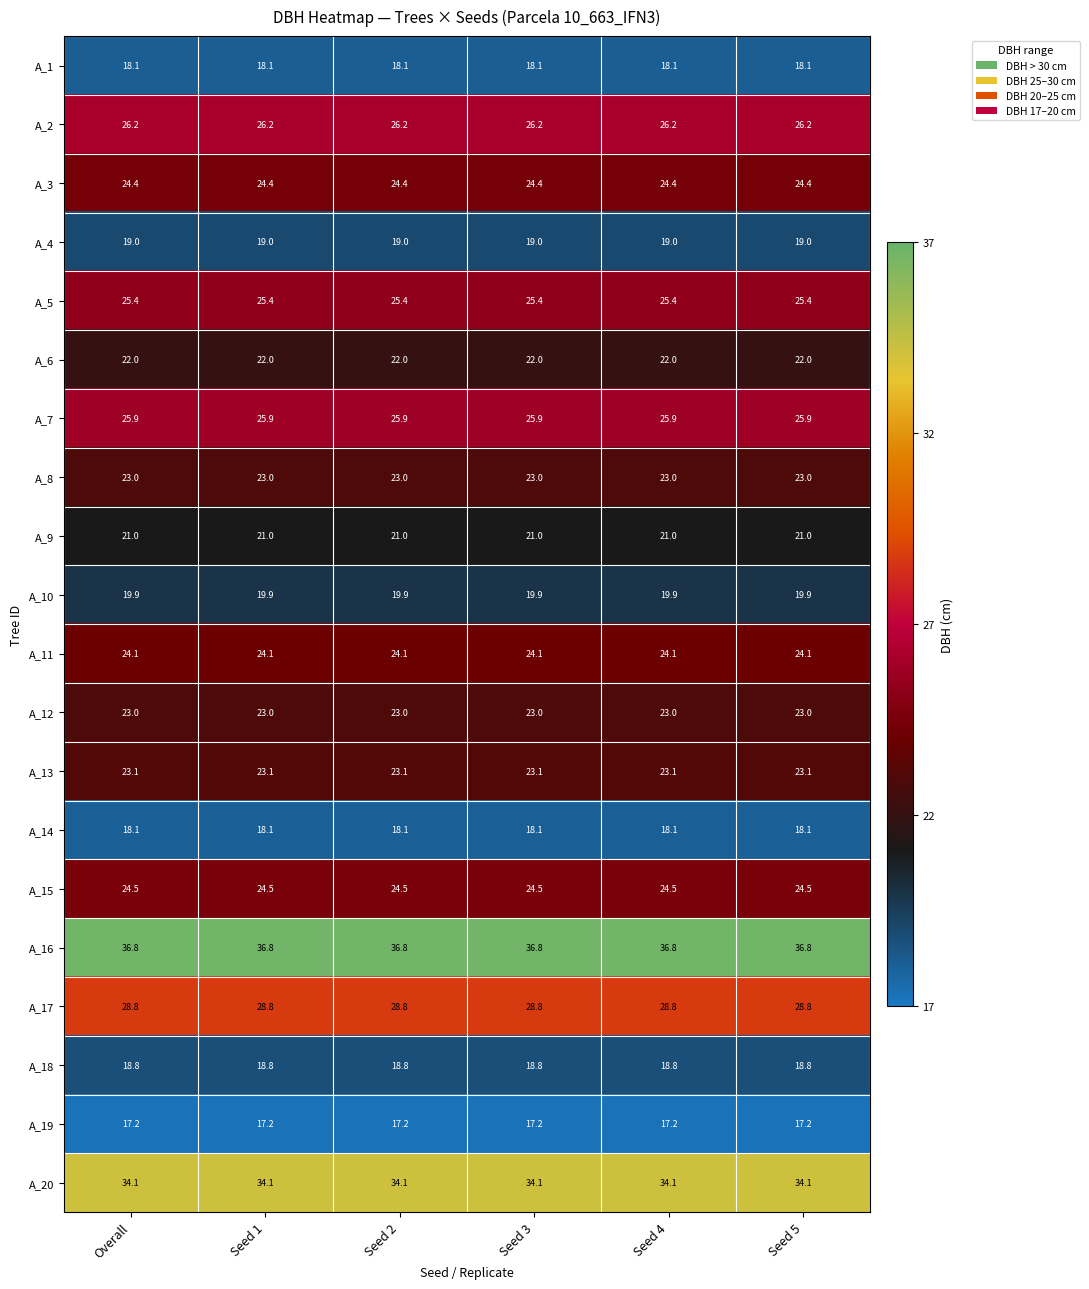

At how many categories does at least one series exceed 18?

6